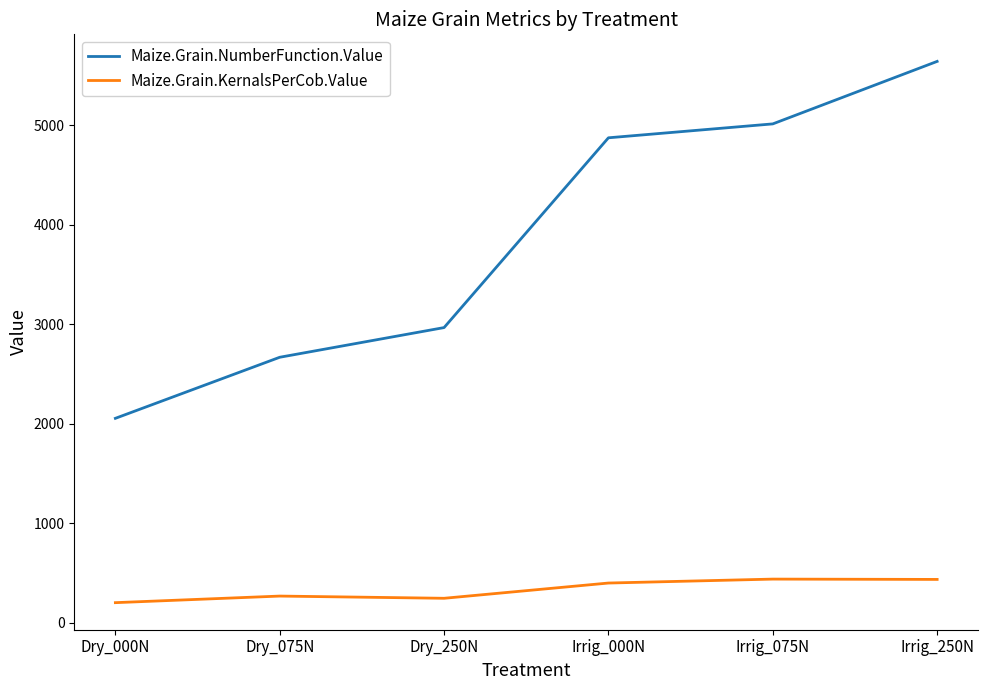

What is the difference between the second highest and second lowest values in the Maize.Grain.NumberFunction.Value series?

2345.1